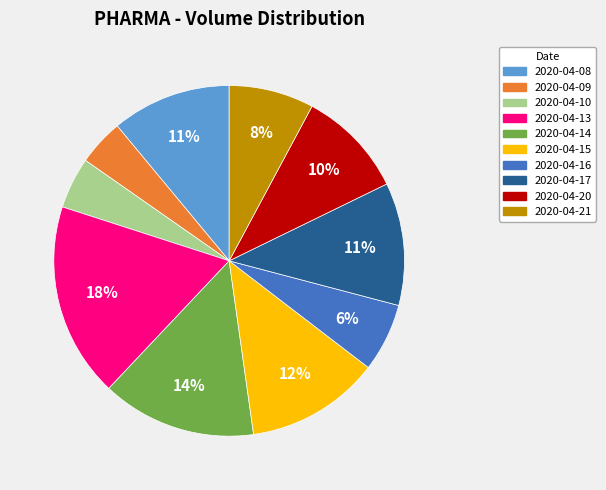

Do 2020-04-16 and 2020-04-14 together represent more than half of the pie?

No